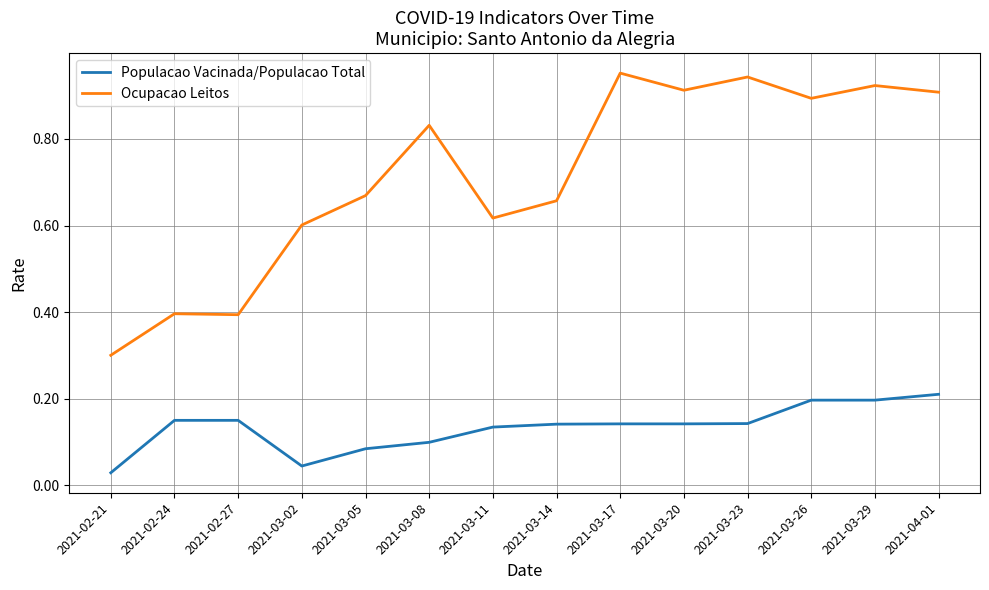

The value of Populacao Vacinada/Populacao Total at 2021-03-14 is 0.1. True or false?

True